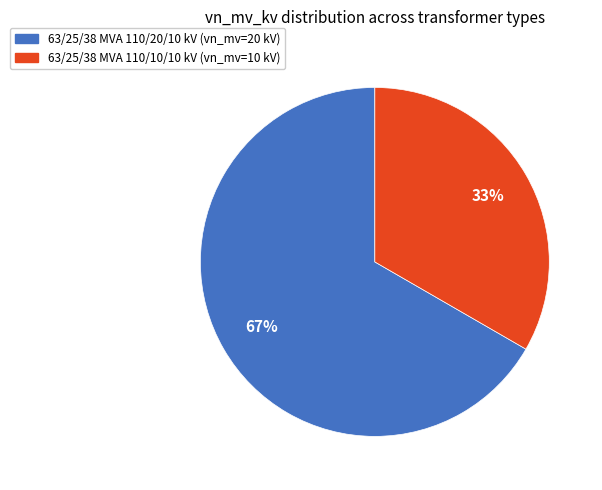

Do 63/25/38 MVA 110/10/10 kV and 63/25/38 MVA 110/20/10 kV together represent more than half of the pie?

Yes